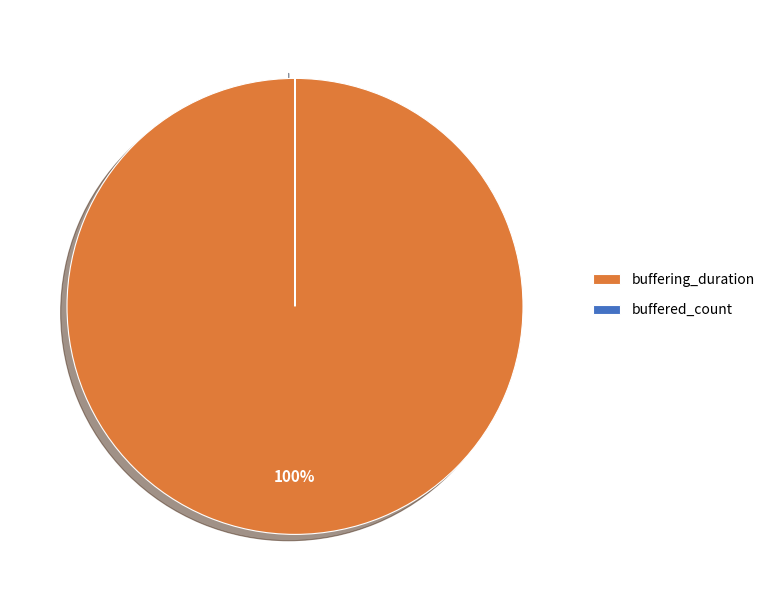

What is the largest slice in the pie chart?

buffering_duration